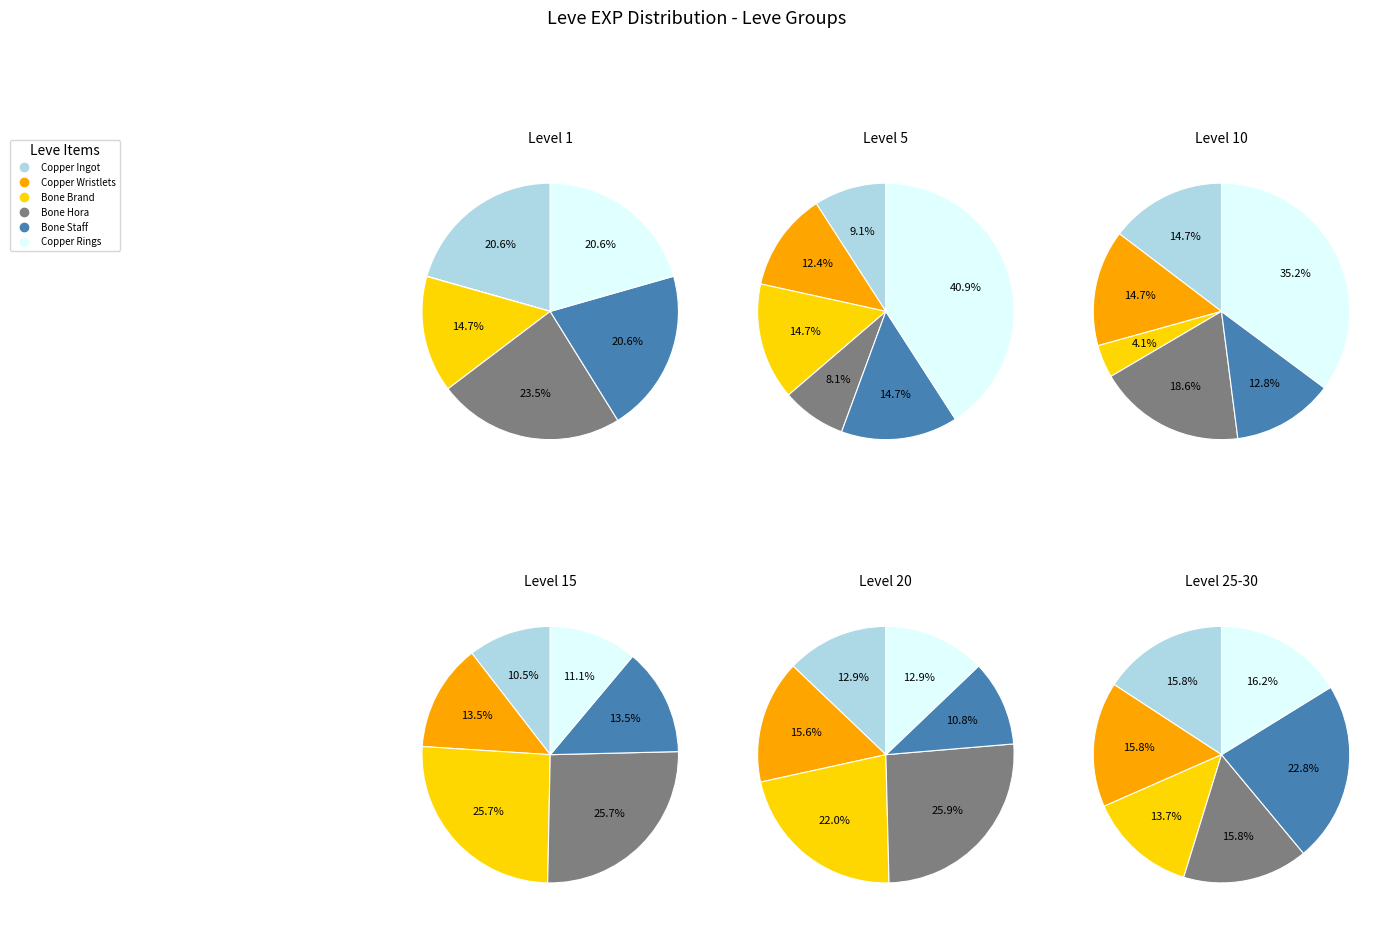

How many slices are in this pie chart?

6